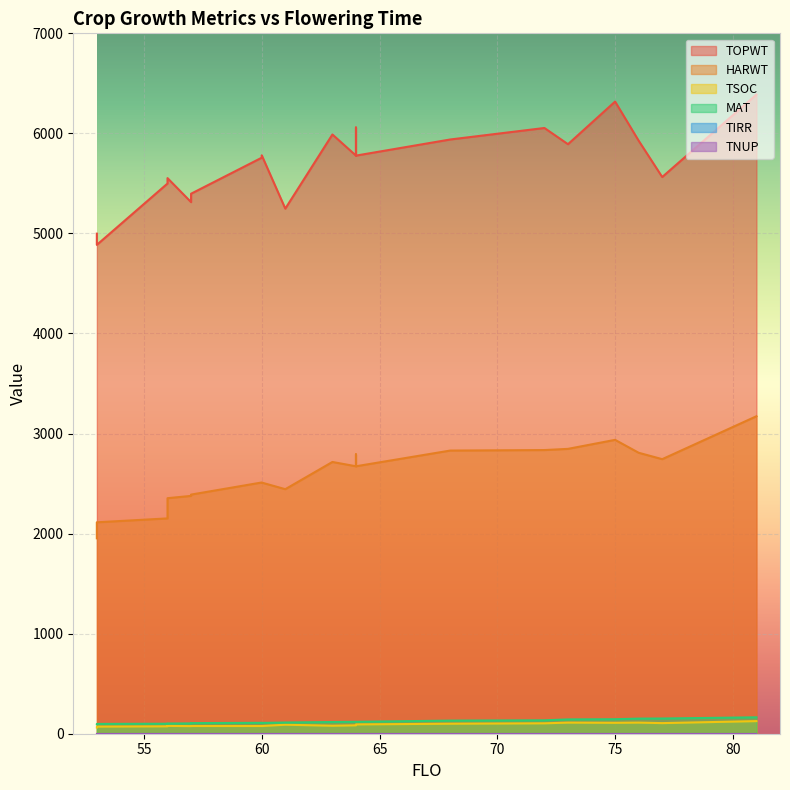

Which series has the widest spread of values?

TOPWT